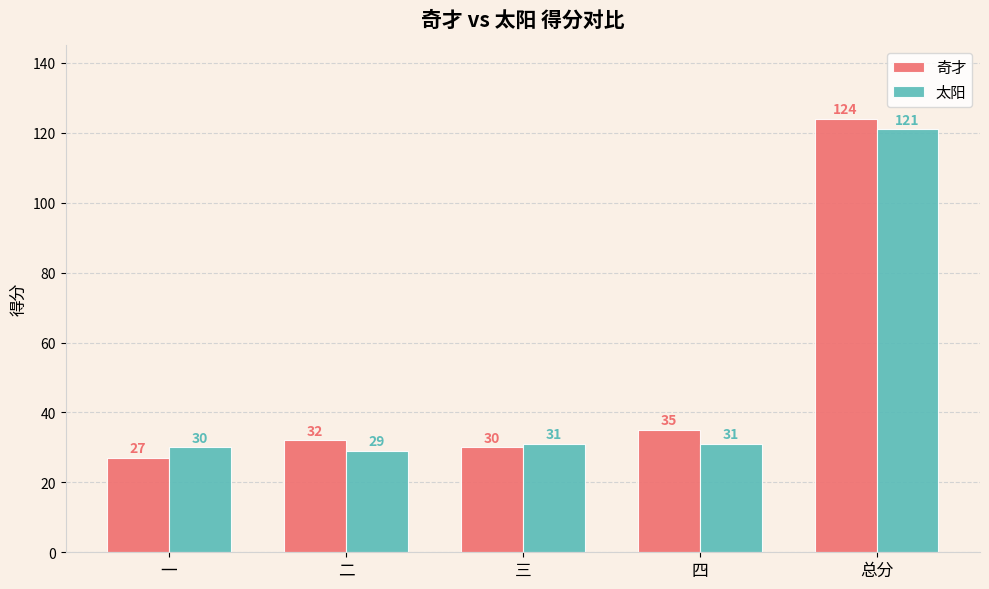

Which series has the largest range (max minus min)?

奇才